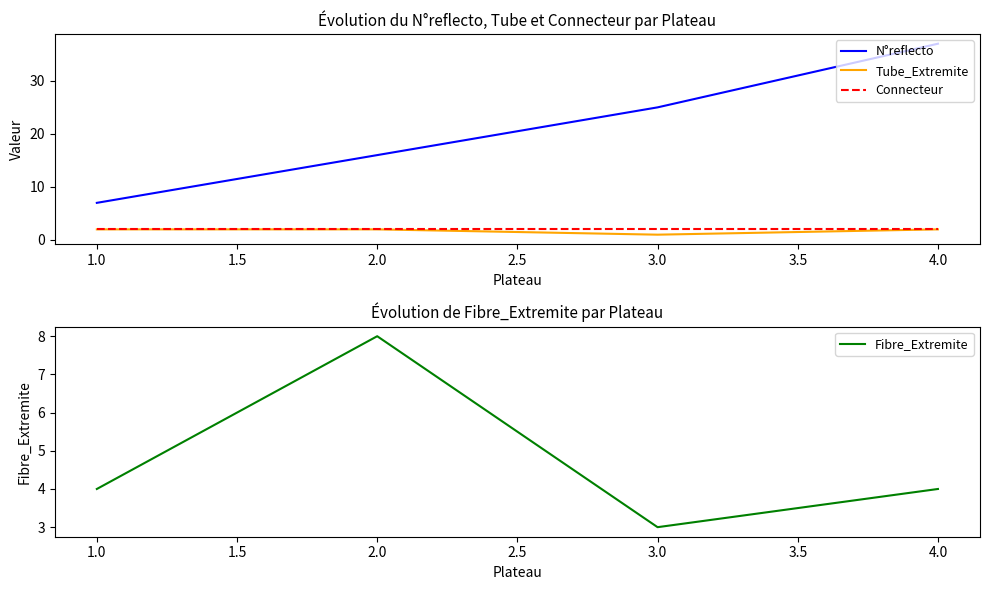

Rank the series by their maximum value, from highest to lowest.

N°reflecto, Fibre_Extremite, Tube_Extremite, Connecteur